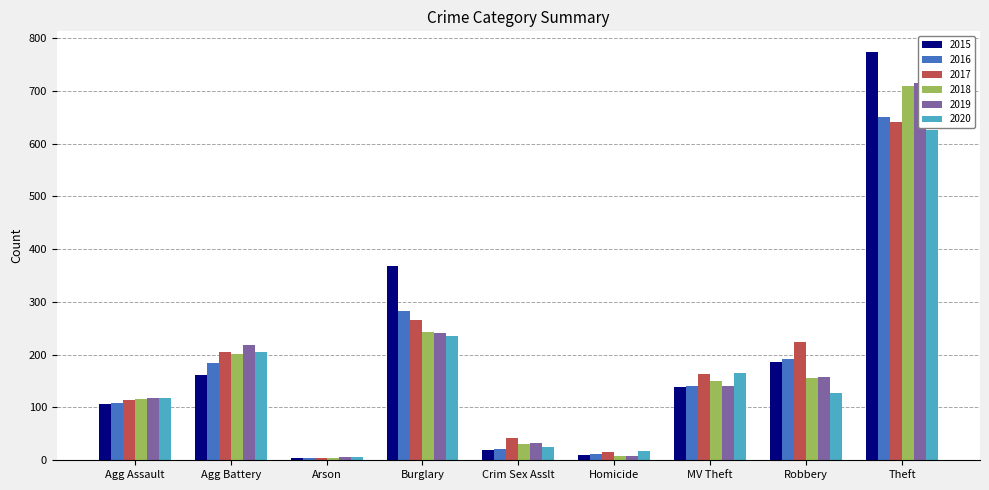

What is the label of the 1st bar from the right?

Theft